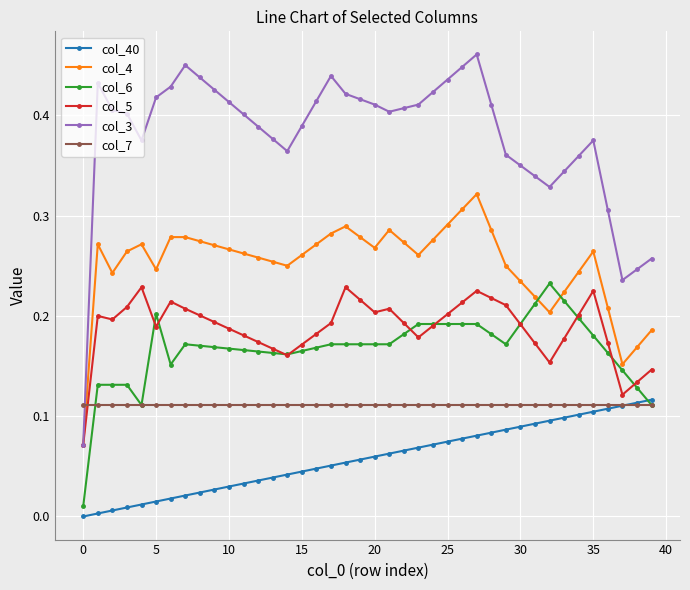

True or false: col_5 has more than 1 interior local peaks.

True